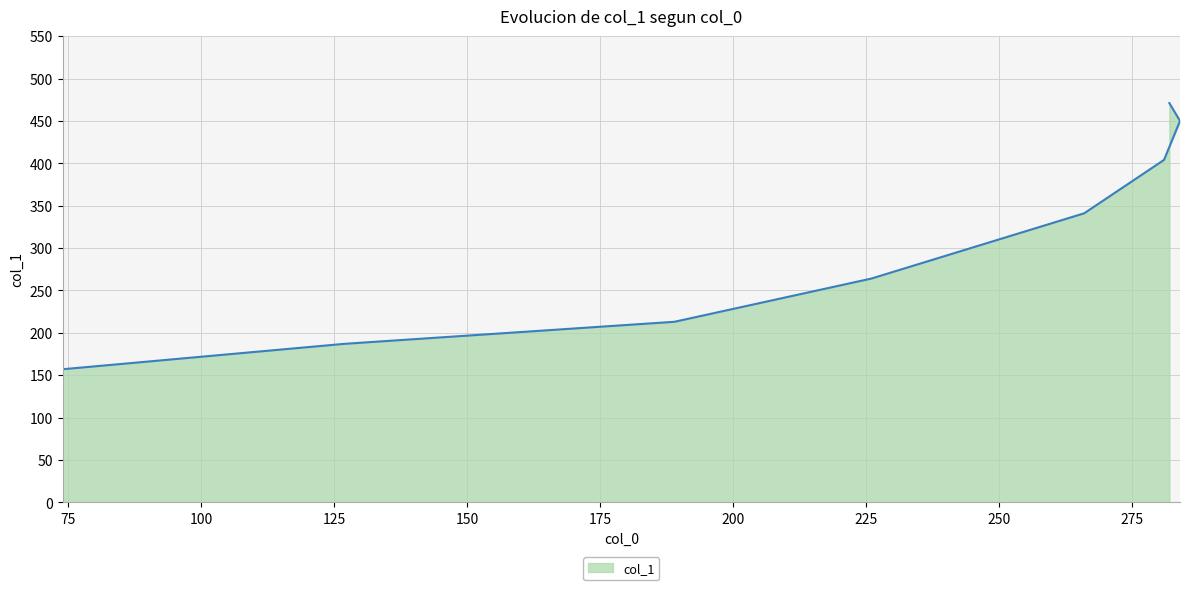

The value at 266 is 572. True or false?

False